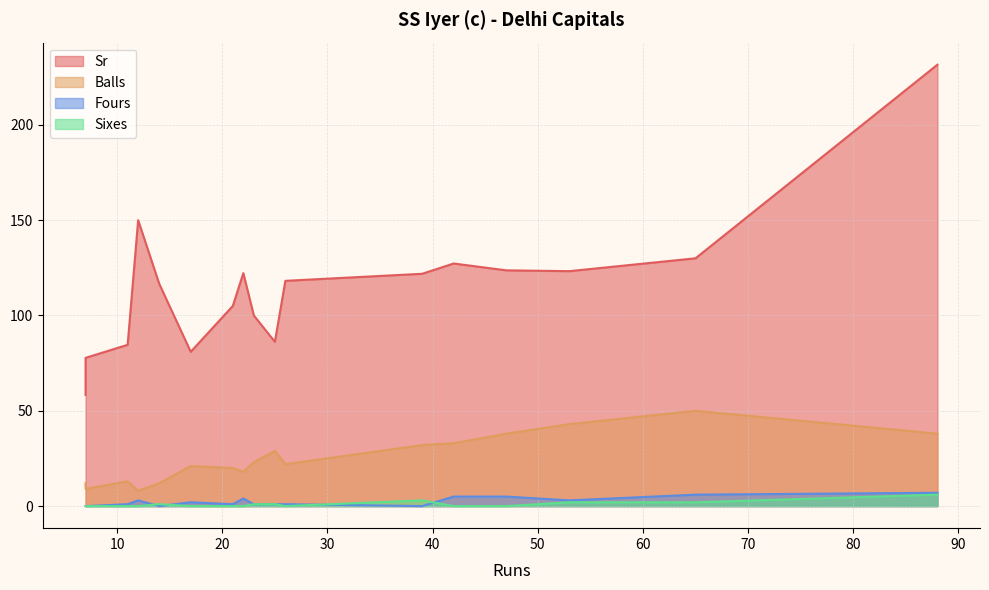

Between 23 and 39, which series saw the biggest shift?

Sr